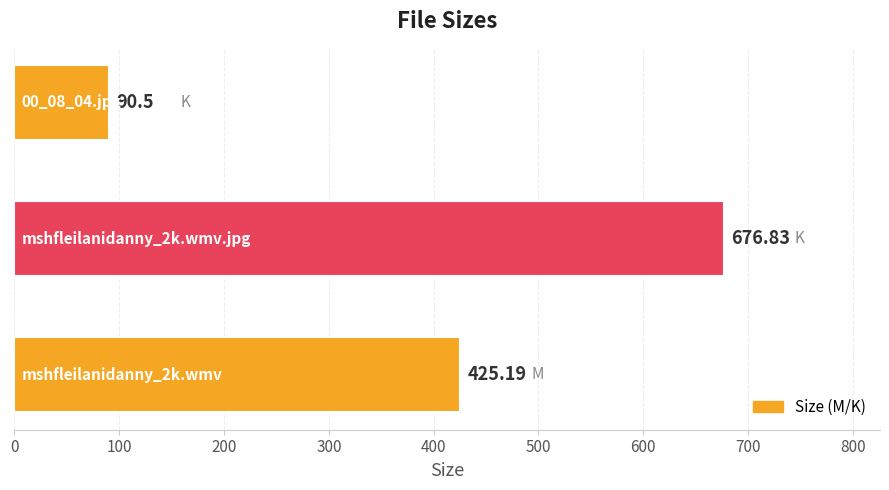

What is the difference between the maximum and second lowest values?

251.6